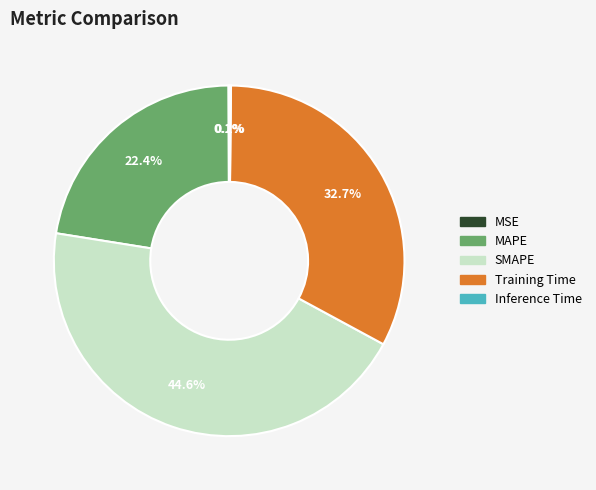

Is there a majority slice in this chart?

No